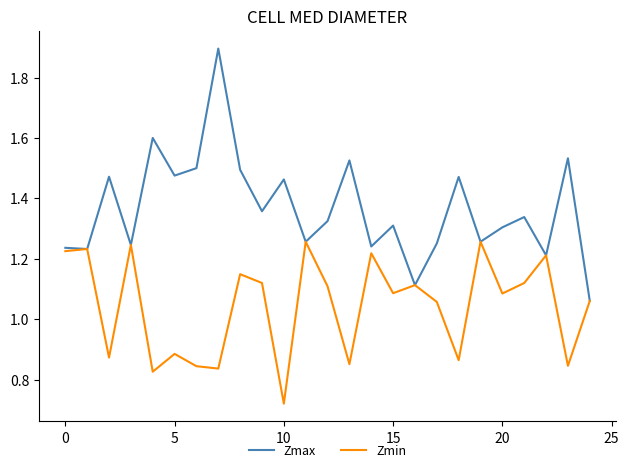

List the series in order of their peak value, lowest first.

Zmin, Zmax